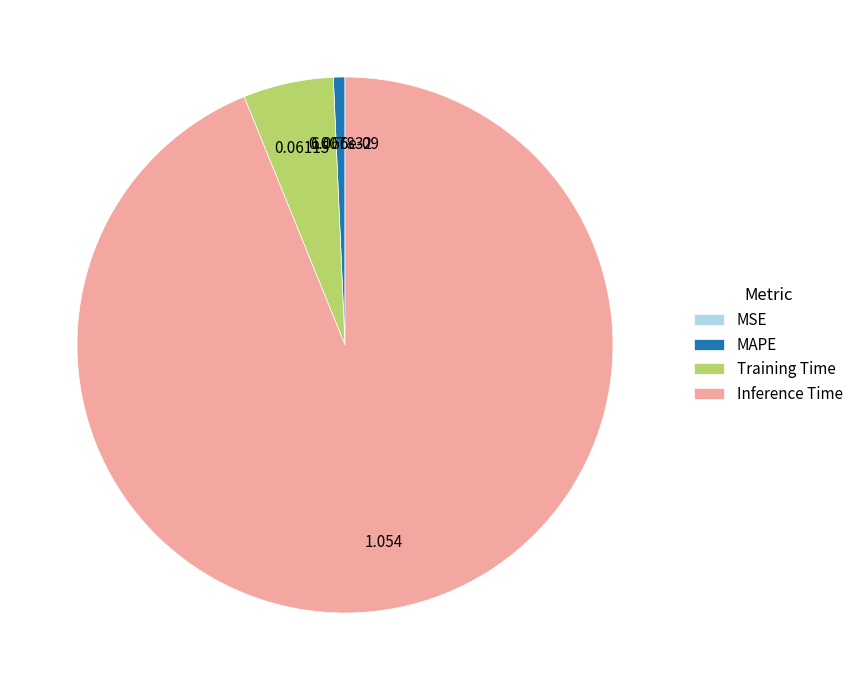

Which has a higher value, Inference Time or MAPE?

Inference Time